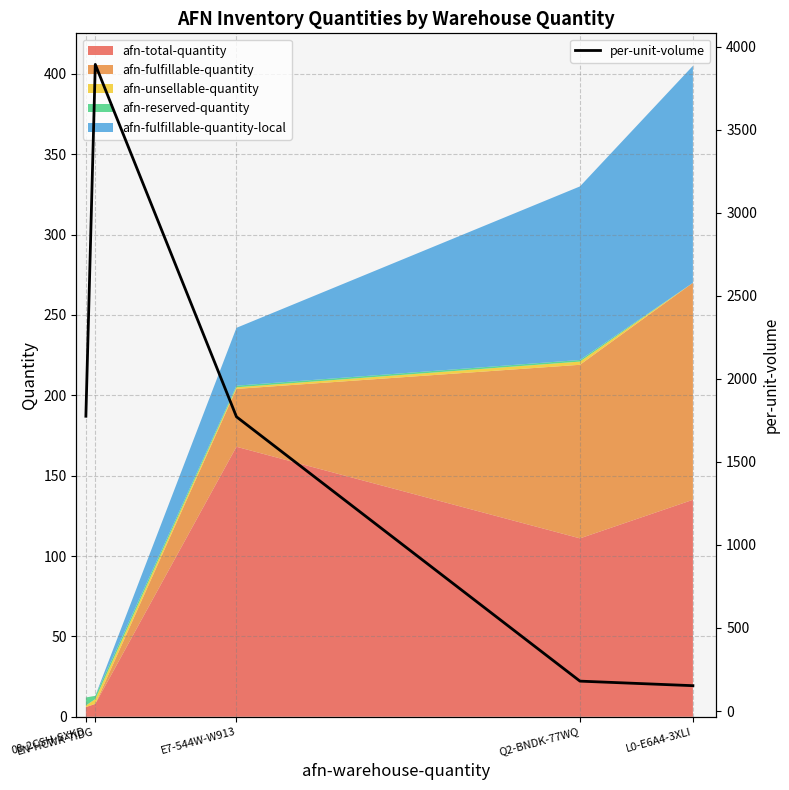

List the labels in order of value, smallest first.

L0-E6A4-3XLI, Q2-BNDK-77WQ, E7-544W-W913, 08-2CSH-SXKD, EN-HCWK-7IDG